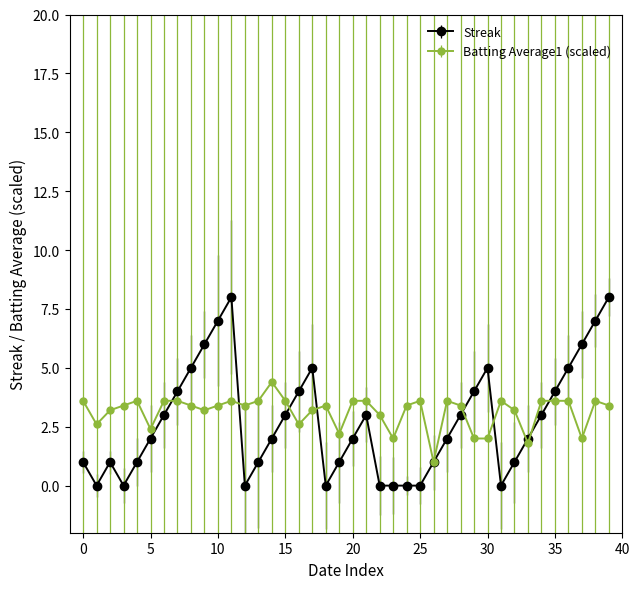

Does the chart display data point markers on the line(s)?

Yes